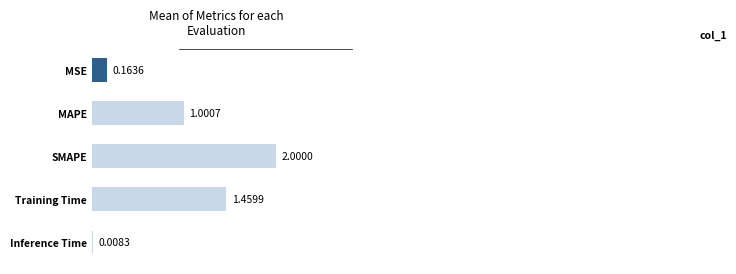

Where is the data nearest to the value 1?

MAPE